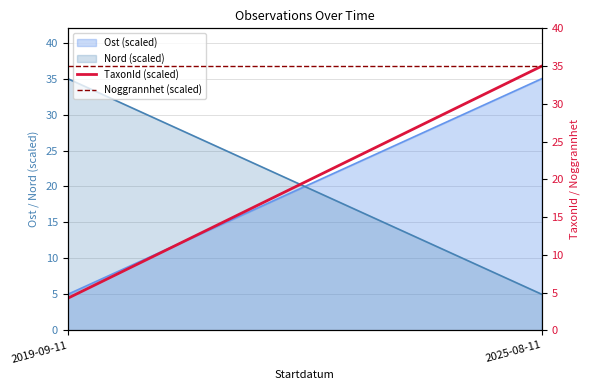

What is the label of the 1st point from the right?

2025-08-11